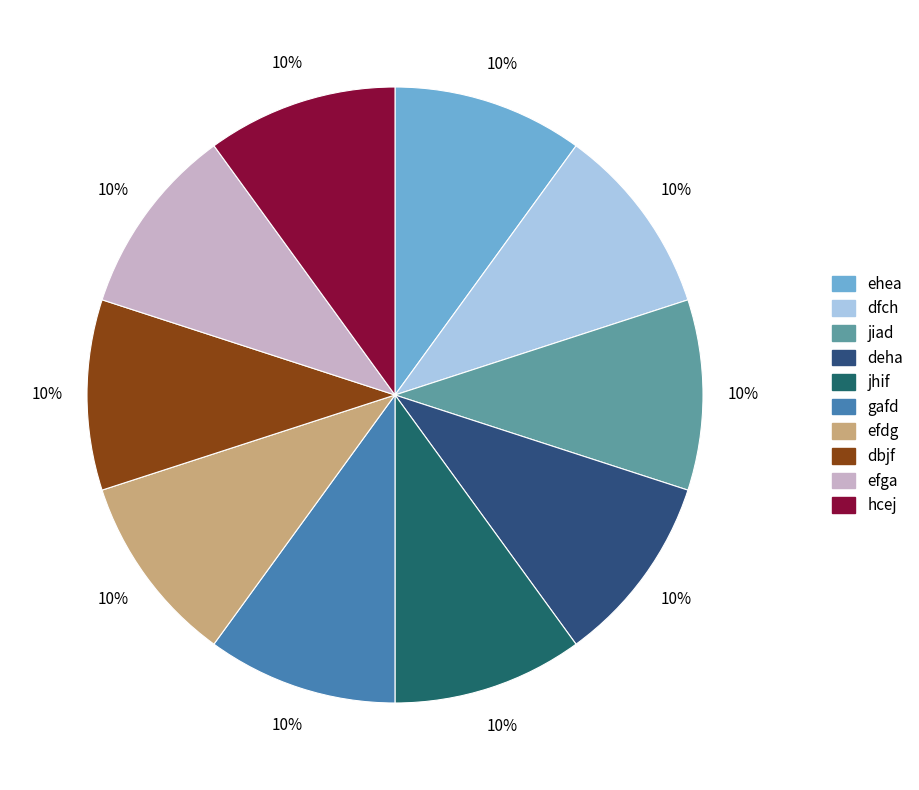

How many segments does this pie chart have?

10